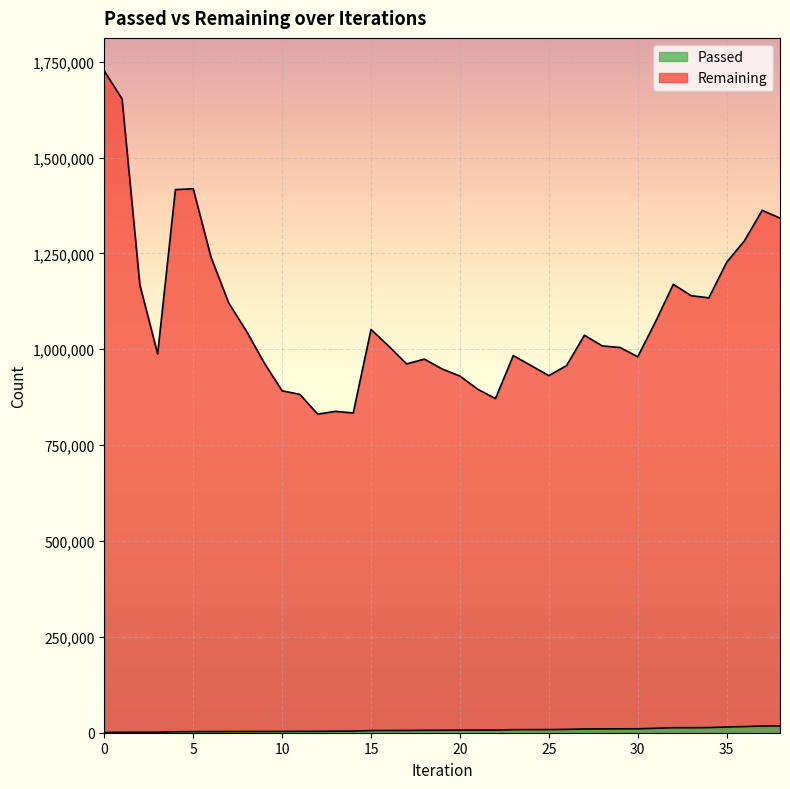

Reading left to right, extract all data points from this chart.

Passed: 0=575	1=1102	2=1169	3=1318	4=2364	5=2842	6=2900	7=2995	8=3149	9=3223	10=3281	11=3543	12=3615	13=3928	14=4189	15=5638	16=5743	17=5805	18=6208	19=6365	20=6556	21=6617	22=6732	23=7932	24=8044	25=8139	26=8696	27=9764	28=9846	29=10147	30=10236	31=11556	32=13004	33=13064	34=13386	35=14899	36=16017	37=17476	38=17673
Remaining: 0=1725630	1=1652783	2=1167883	3=987621	4=1416192	5=1418629	6=1240157	7=1120411	8=1046667	9=963913	10=891638	11=882314	12=830765	13=837966	14=833809	15=1051637	16=1007836	17=961812	18=974121	19=948524	20=930104	21=895791	22=871371	23=983629	24=957308	25=931088	26=957583	27=1036458	28=1008769	29=1004599	30=980428	31=1071871	32=1169222	33=1139661	34=1134043	35=1226754	36=1282725	37=1362218	38=1341804